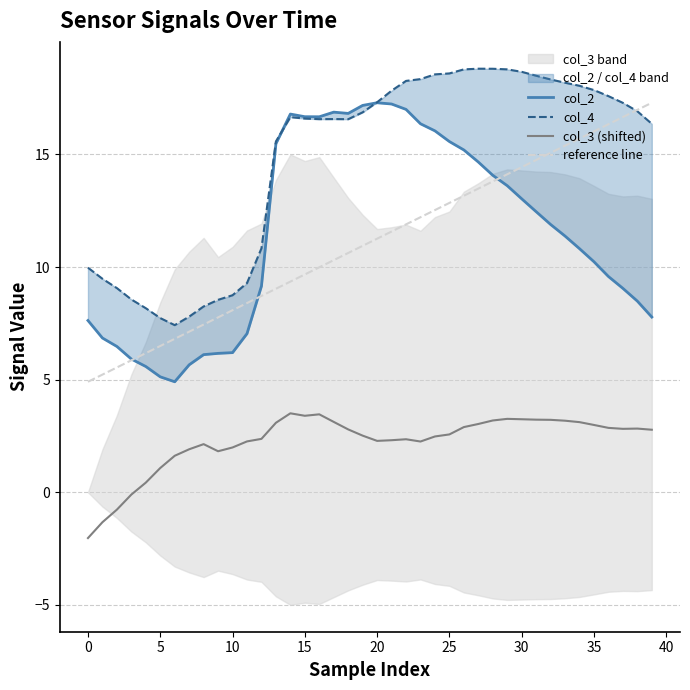

Which series has the widest spread of values?

col_2